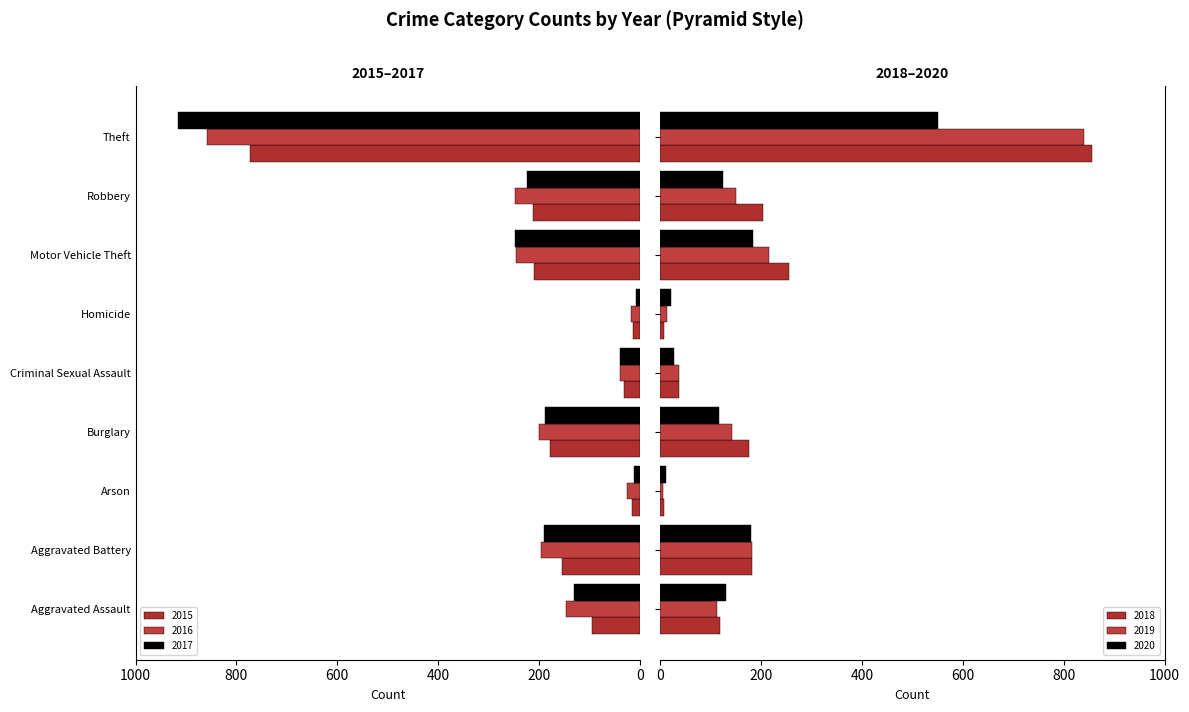

Count the number of data series in this chart.

6